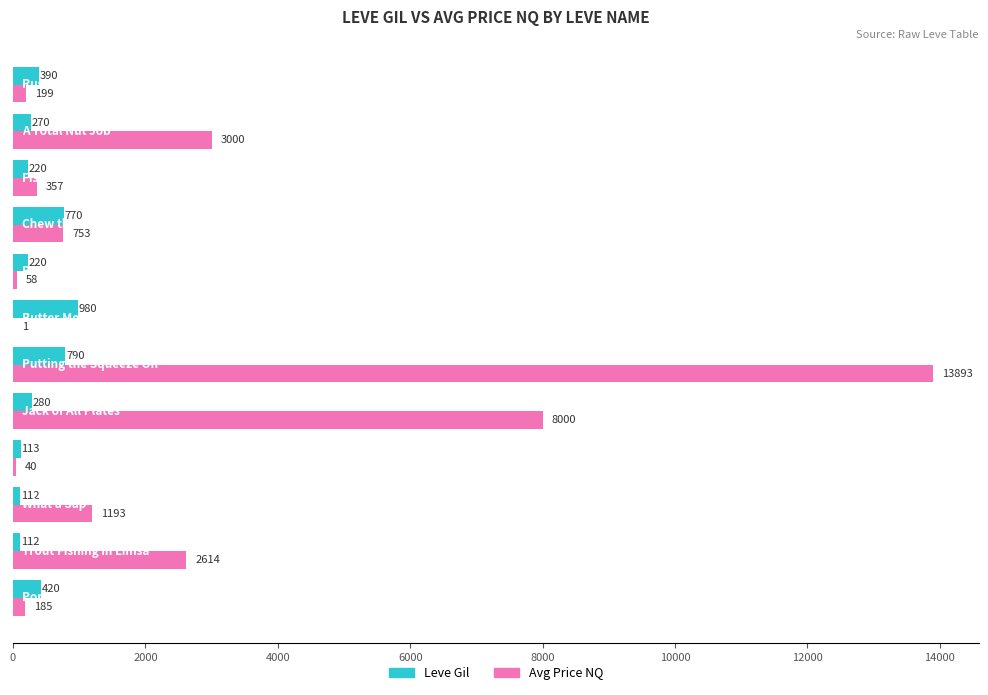

Which series has the largest total across all categories?

Avg Price NQ